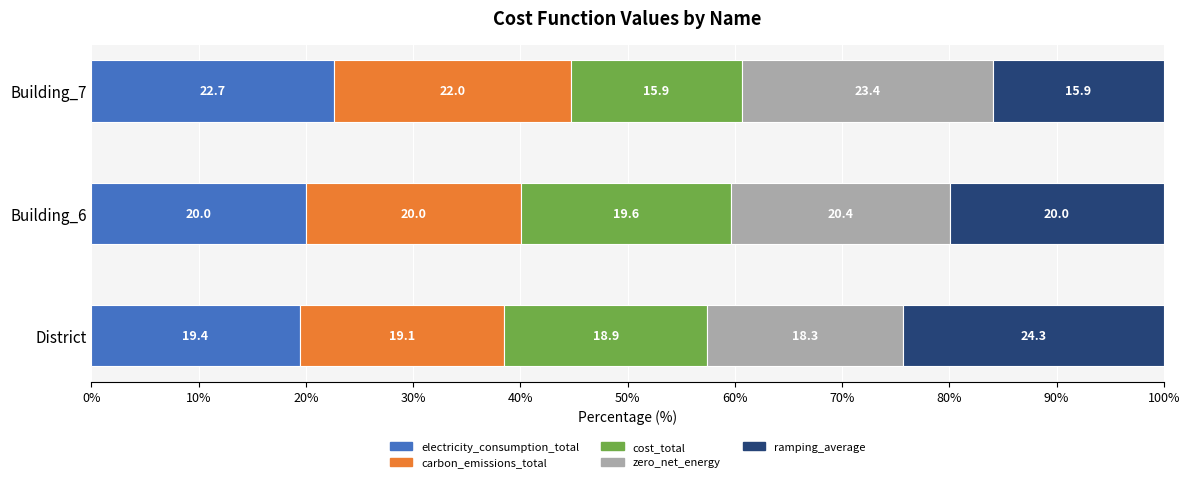

What is the total value across all series at Building_6?

100.0